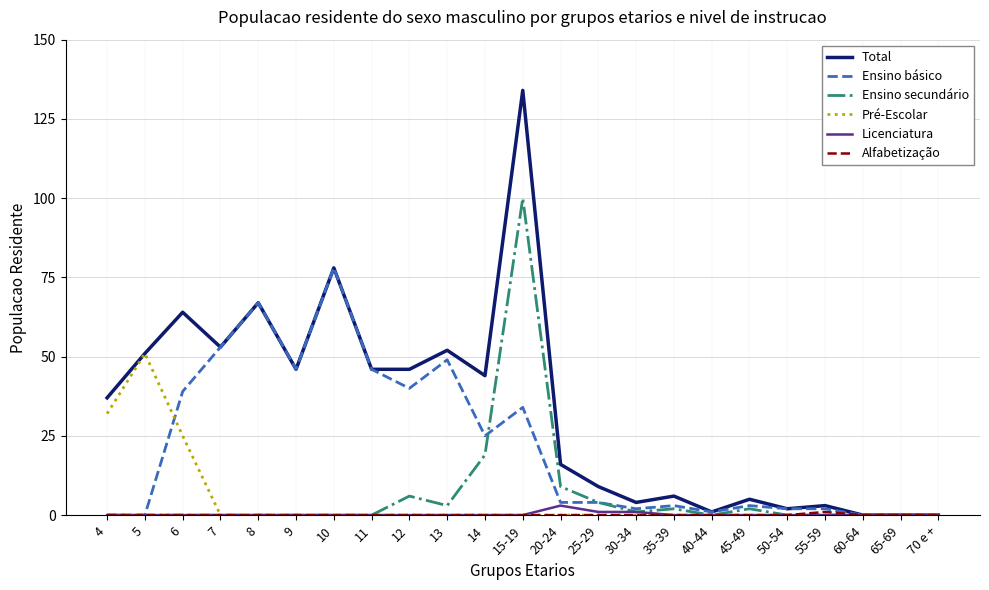

What position from the right is 25-29?

10